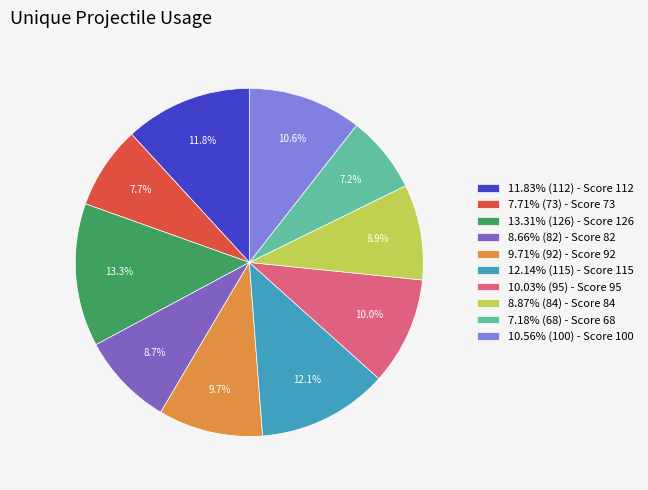

What is the total percentage of 7.71% (73) - Score 73 and 8.66% (82) - Score 82?

16.4%